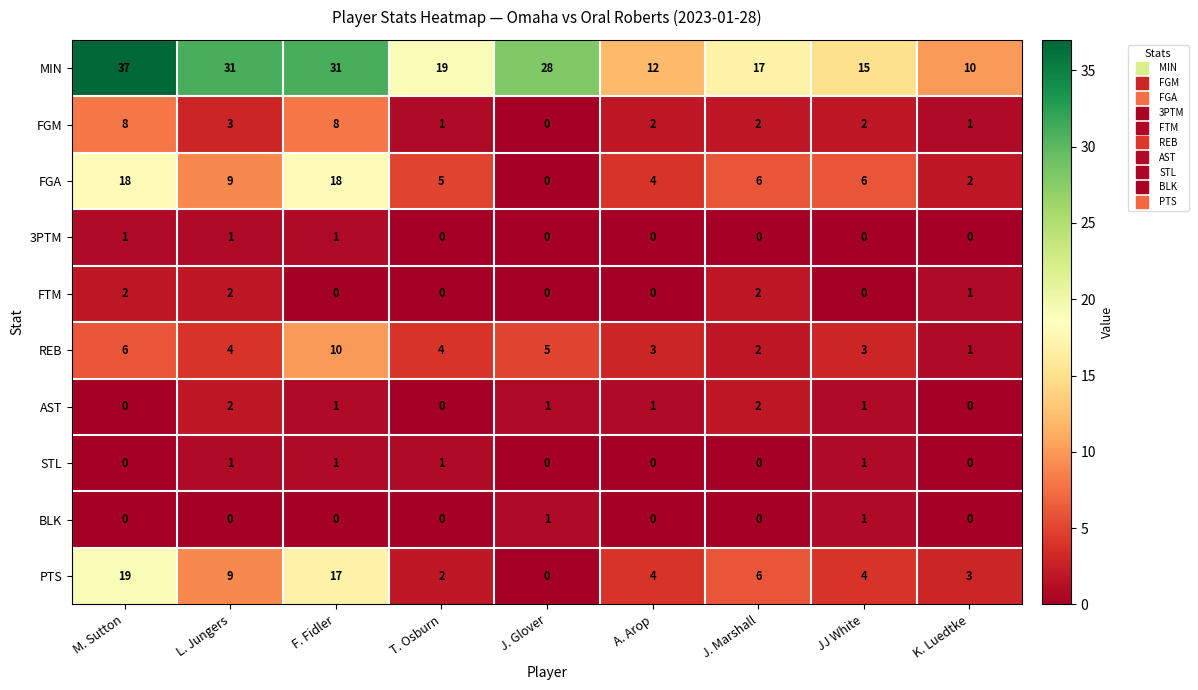

What is the difference between the highest and lowest values at J. Marshall?

17